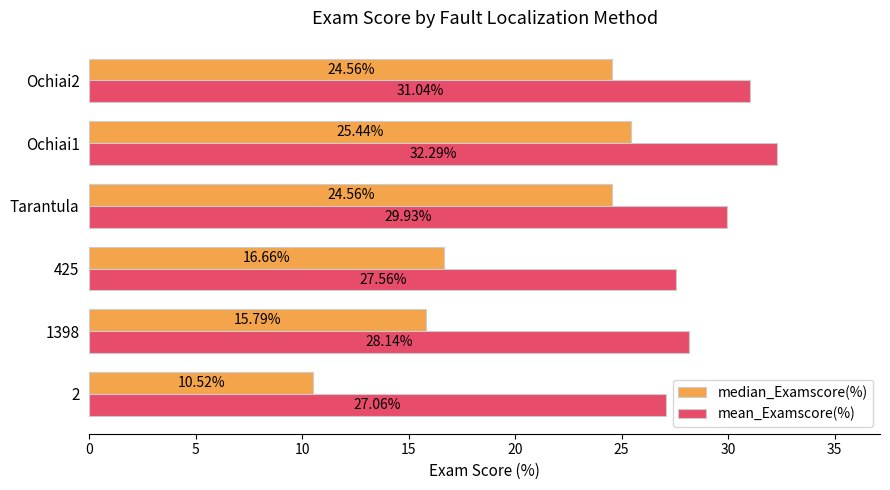

List the series in order of their overall mean, highest first.

mean_Examscore(%), median_Examscore(%)